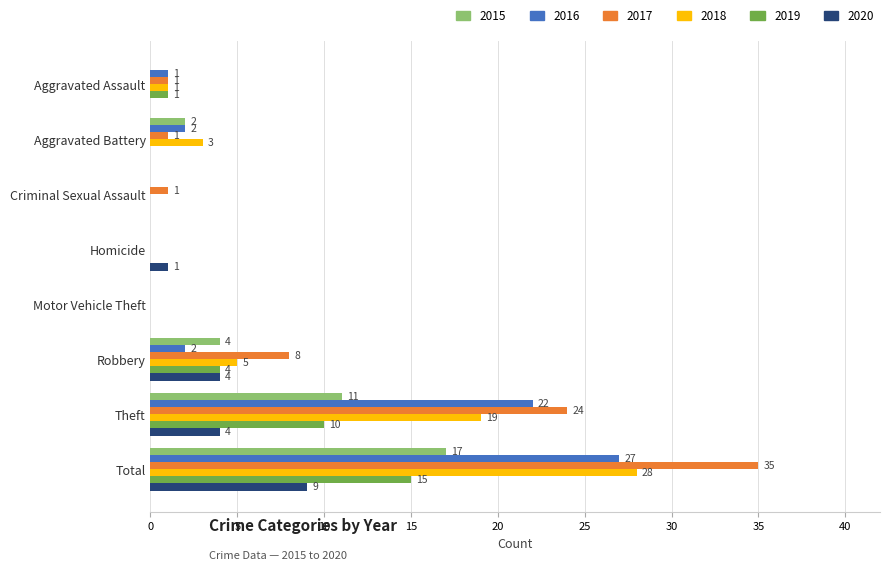

At which category is the sum across all series the highest?

Total